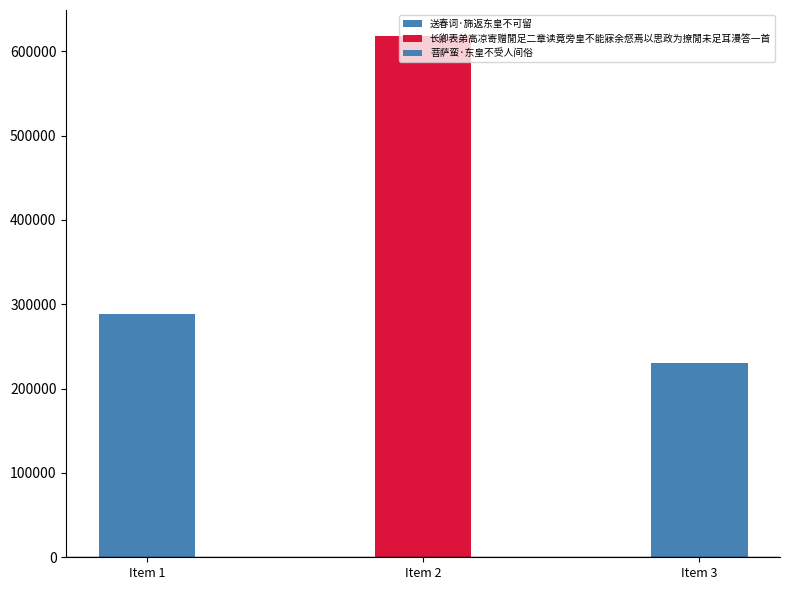

How many values are below 287999?

1